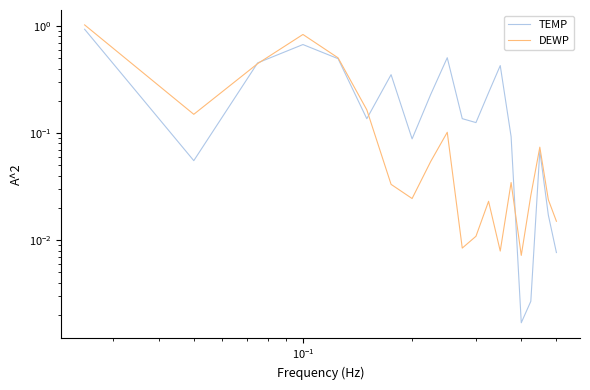

What are all the series names shown in the legend?

TEMP, DEWP